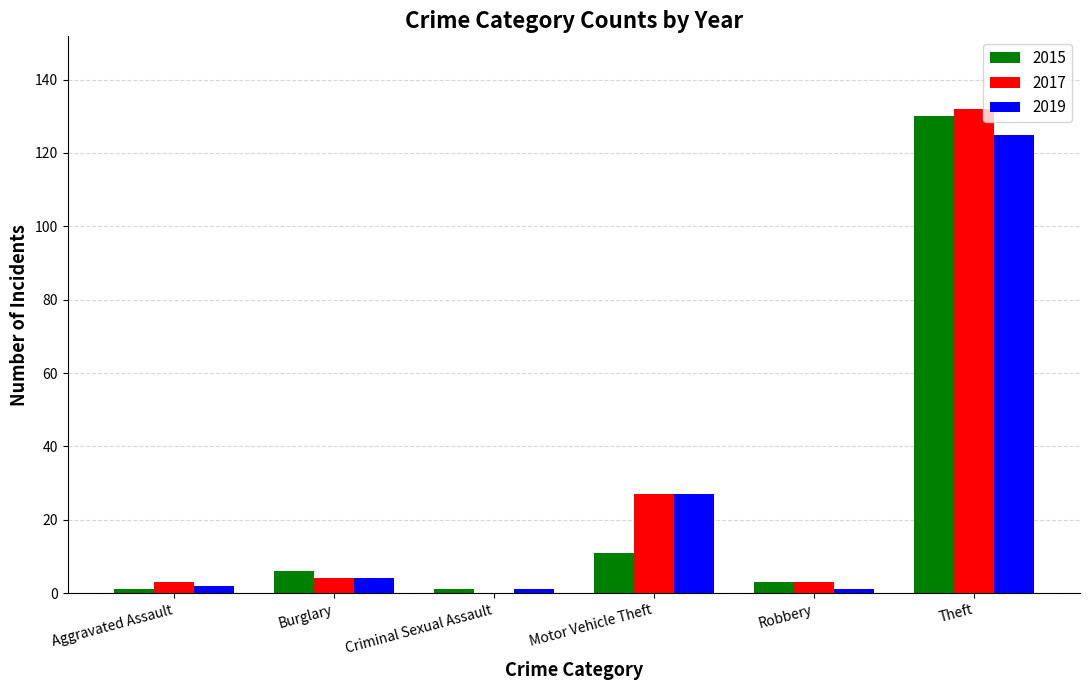

True or false: 2015 has a value of 6 at Burglary.

True